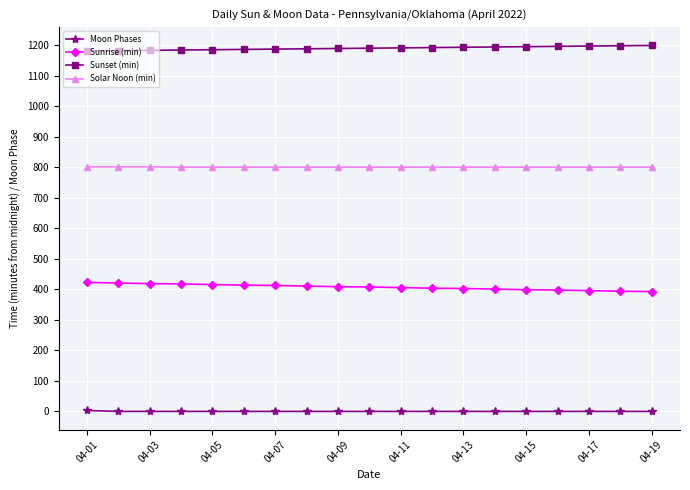

What is the minimum value for Sunrise (min)?

393